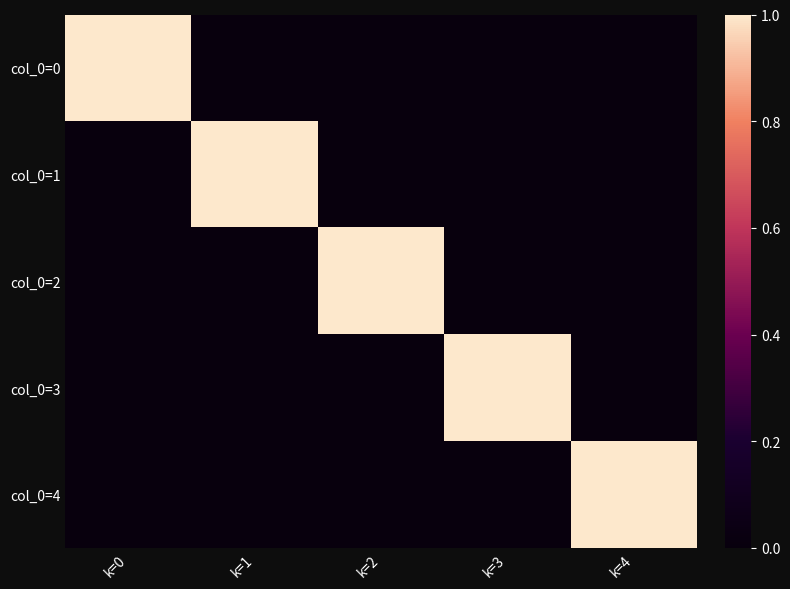

Reading left to right, what are all the values shown in this chart?

col_0=0: k=0=1	k=1=0	k=2=0	k=3=0	k=4=0
col_0=1: k=0=0	k=1=1	k=2=0	k=3=0	k=4=0
col_0=2: k=0=0	k=1=0	k=2=1	k=3=0	k=4=0
col_0=3: k=0=0	k=1=0	k=2=0	k=3=1	k=4=0
col_0=4: k=0=0	k=1=0	k=2=0	k=3=0	k=4=1